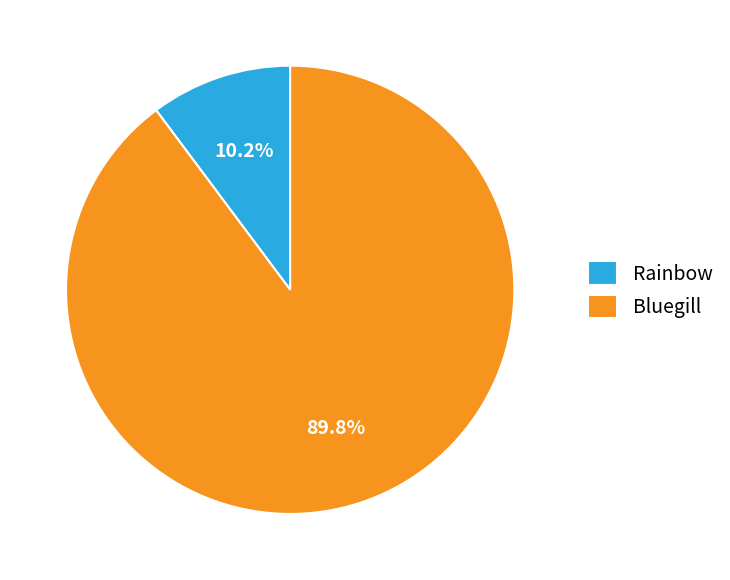

What is the ratio of the value at Bluegill to the value at Rainbow?

8.8